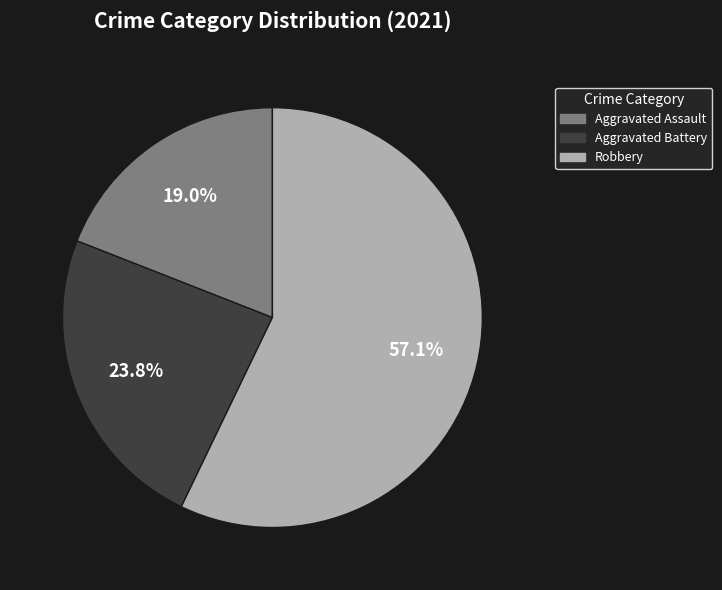

Which category has the biggest portion of the pie?

Robbery